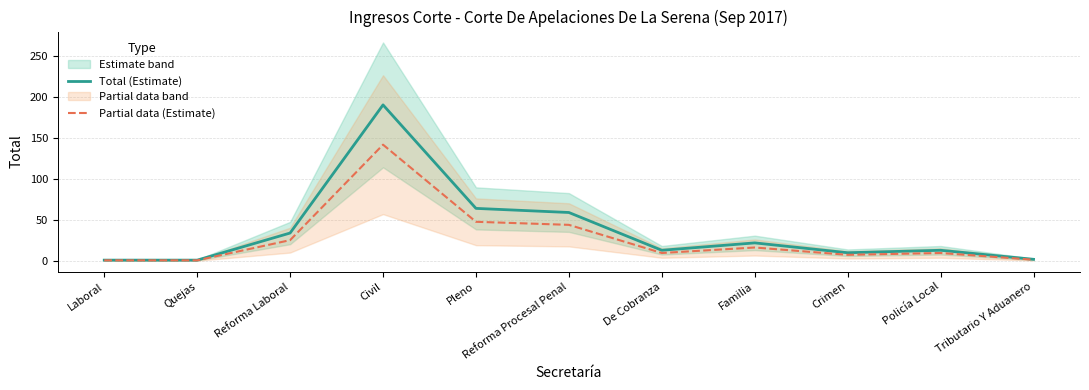

Reading left to right, transcribe all the data shown in this chart.

Total (Estimate): 1.0	1.0	34.0	190.0	64.0	59.0	13.0	22.0	10.0	13.0	2.0
Partial data (Estimate): 0.7	0.7	25.3	141.6	47.7	44.0	9.7	16.4	7.5	9.7	1.5